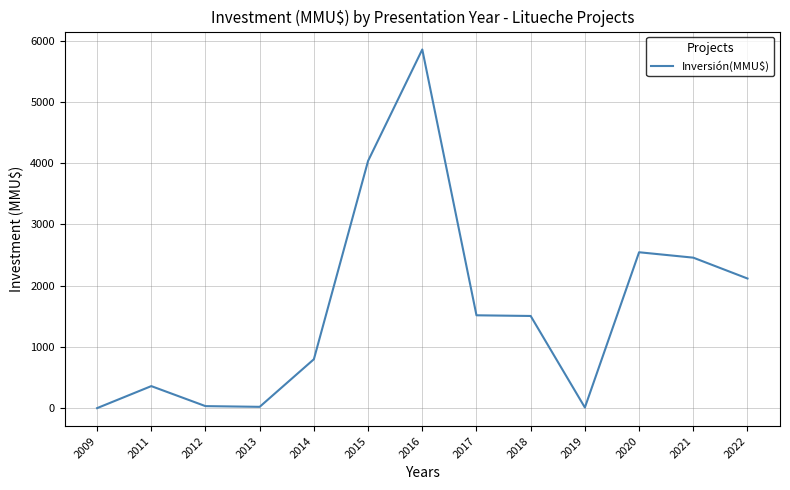

Is it true that the value at 2018 is 1505.1?

True